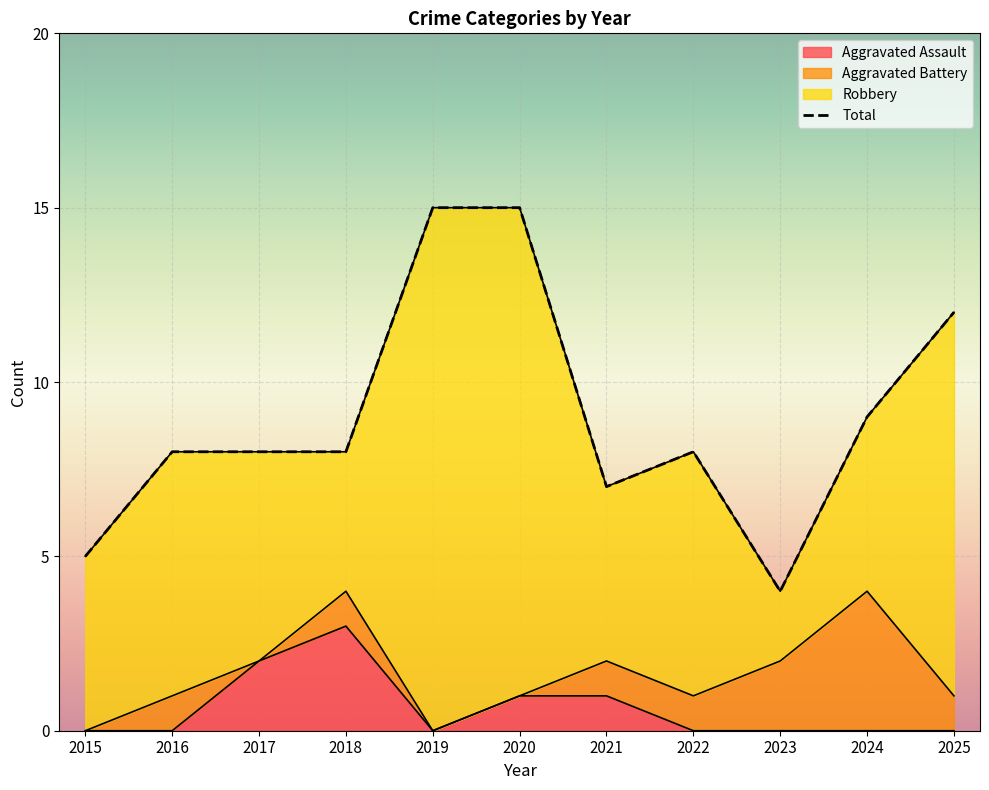

True or false: Aggravated Assault and Total intersect in this chart.

False